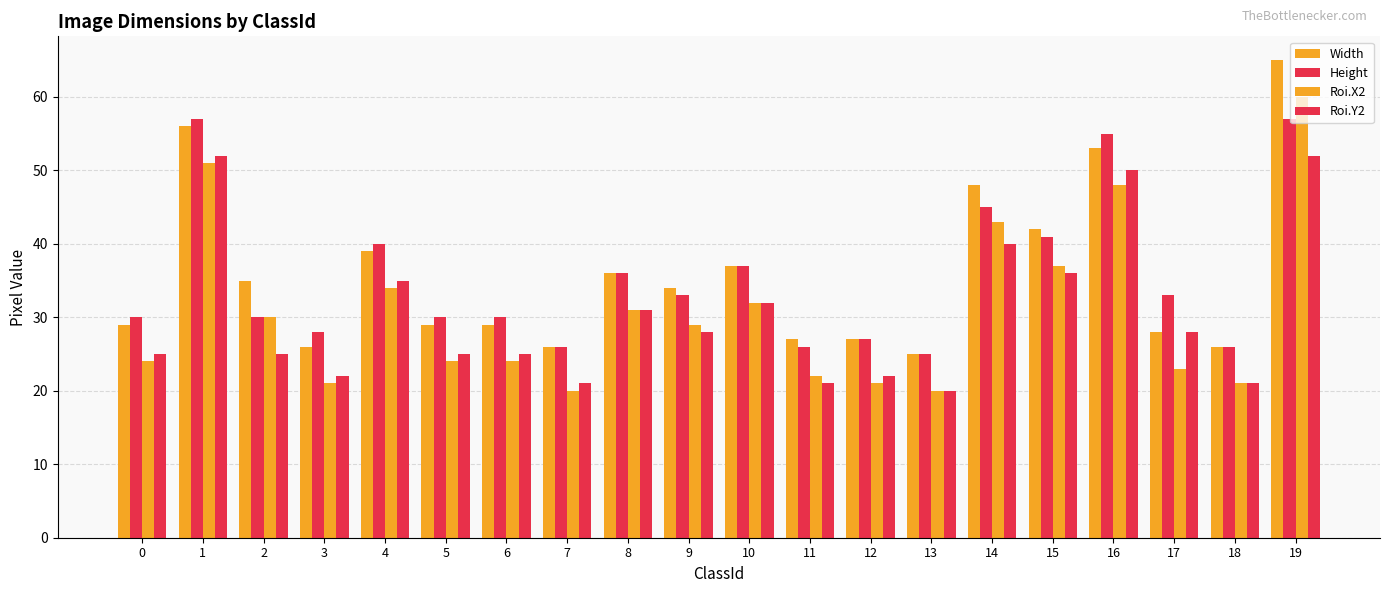

Count the number of data series in this chart.

4